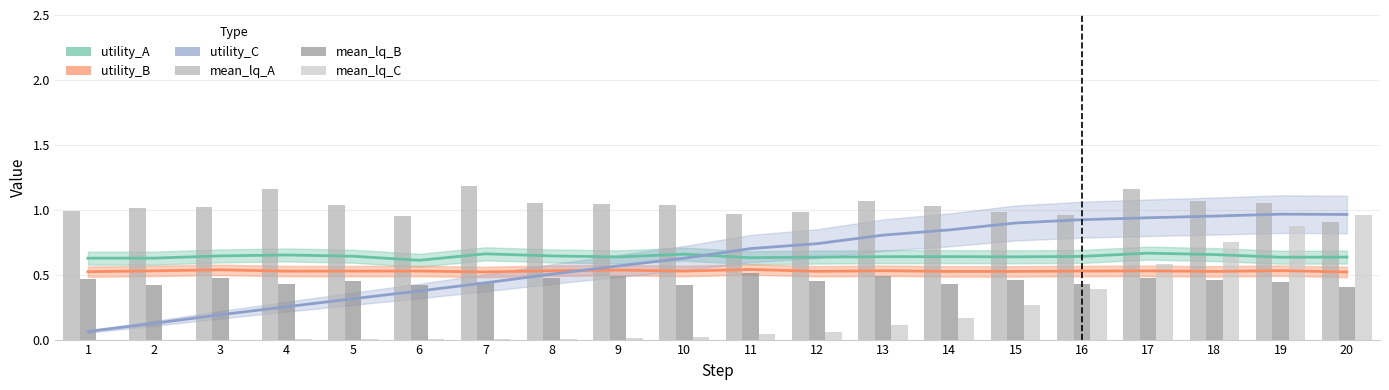

Rank the categories by mean_lq_B value from highest to lowest.

11, 13, 9, 3, 8, 17, 1, 15, 18, 12, 5, 7, 19, 14, 4, 16, 2, 6, 10, 20